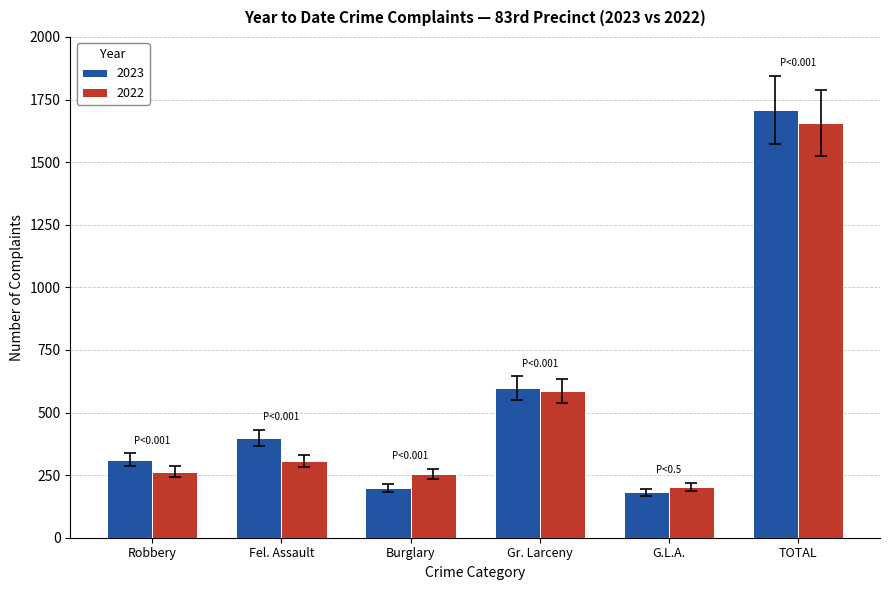

Are the bars grouped side by side (vs. stacked)?

Yes